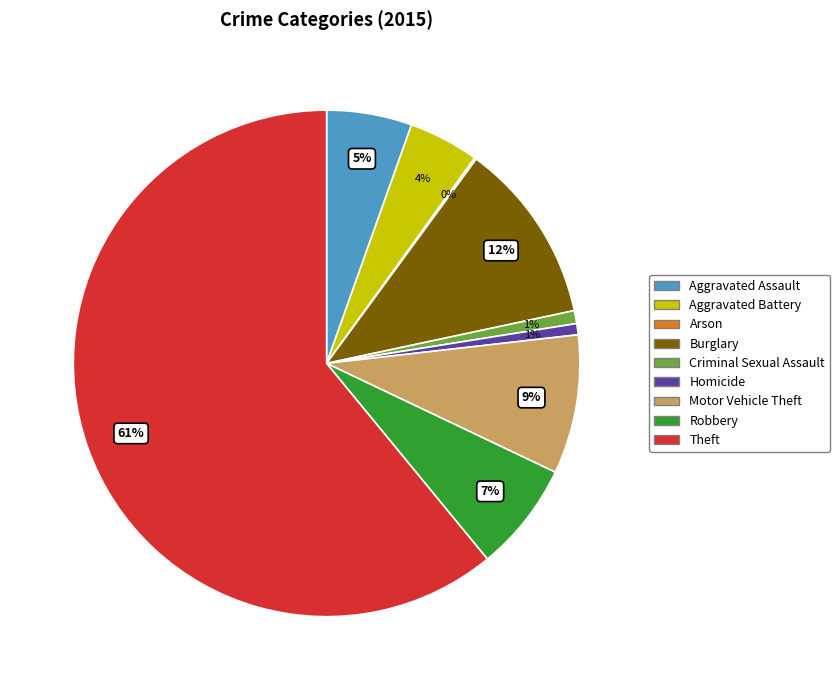

To the nearest percent, what is the average slice percentage?

11%